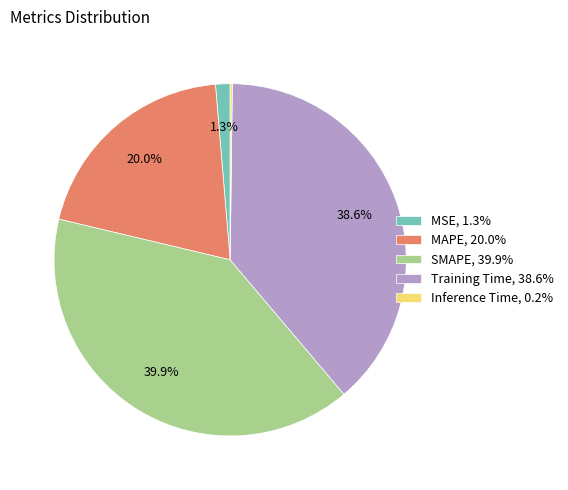

Which slice is the largest?

SMAPE